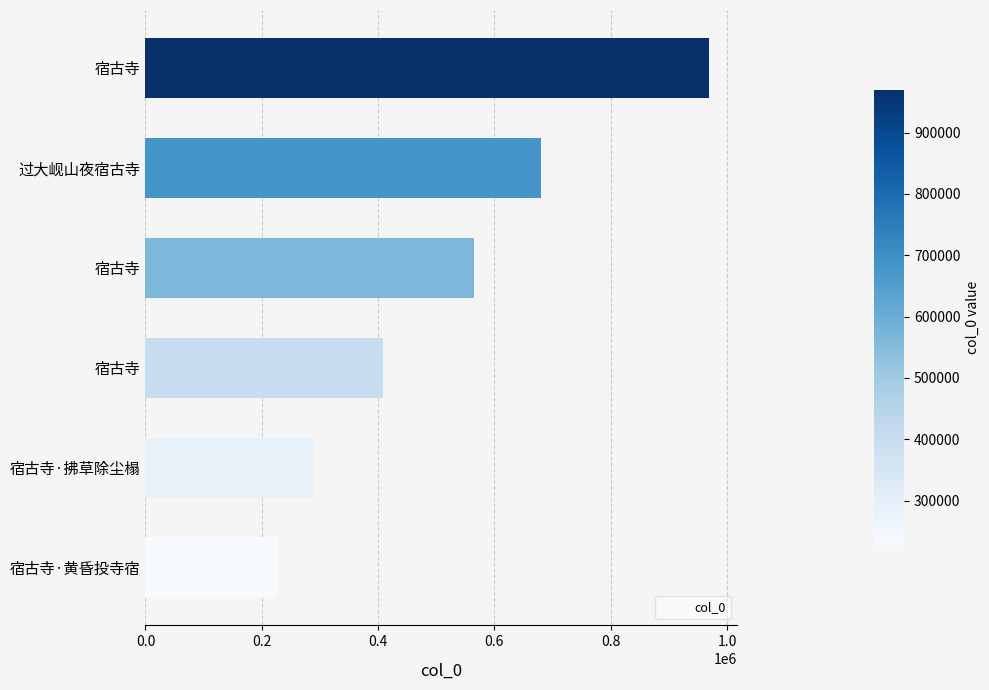

How many bars are there in total?

6